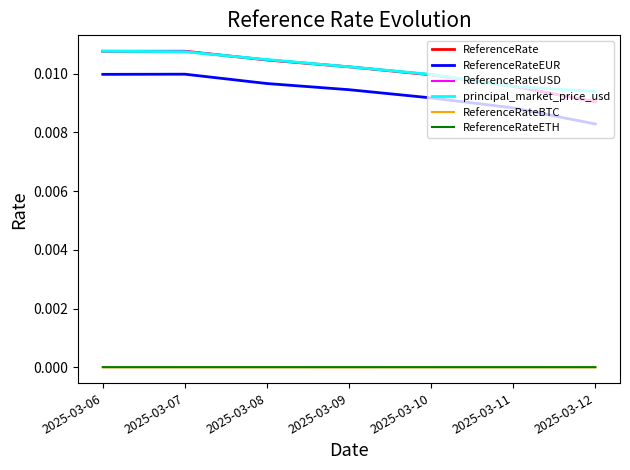

Which category has the highest value in the ReferenceRateETH series?

2025-03-11